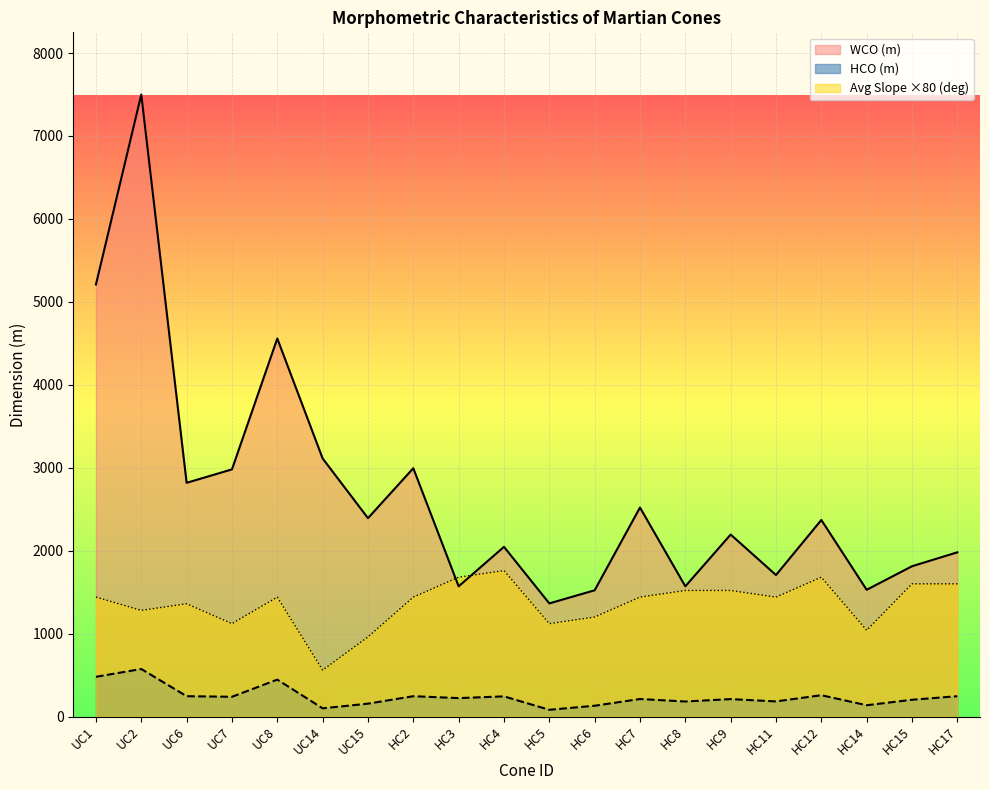

What is the label of the 9th point from the left?

HC3